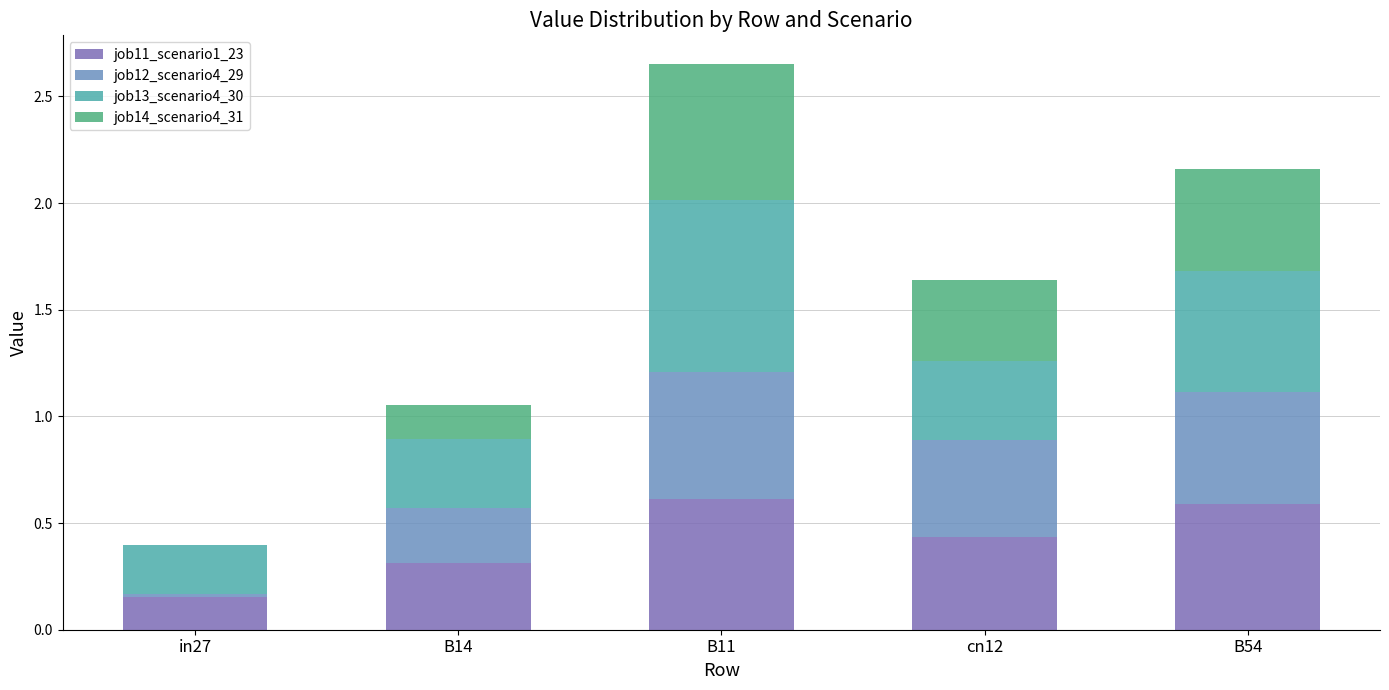

True or false: job11_scenario1_23 has a value of 0.4 at cn12.

True